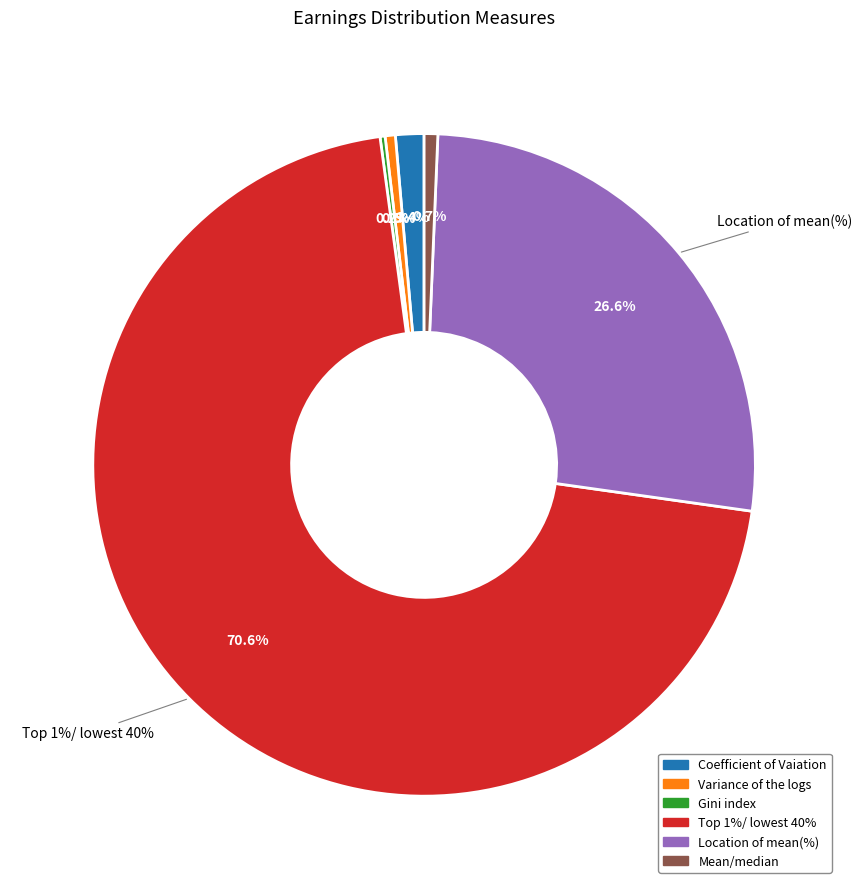

Is it true that Mean/median is 1% of the pie?

True